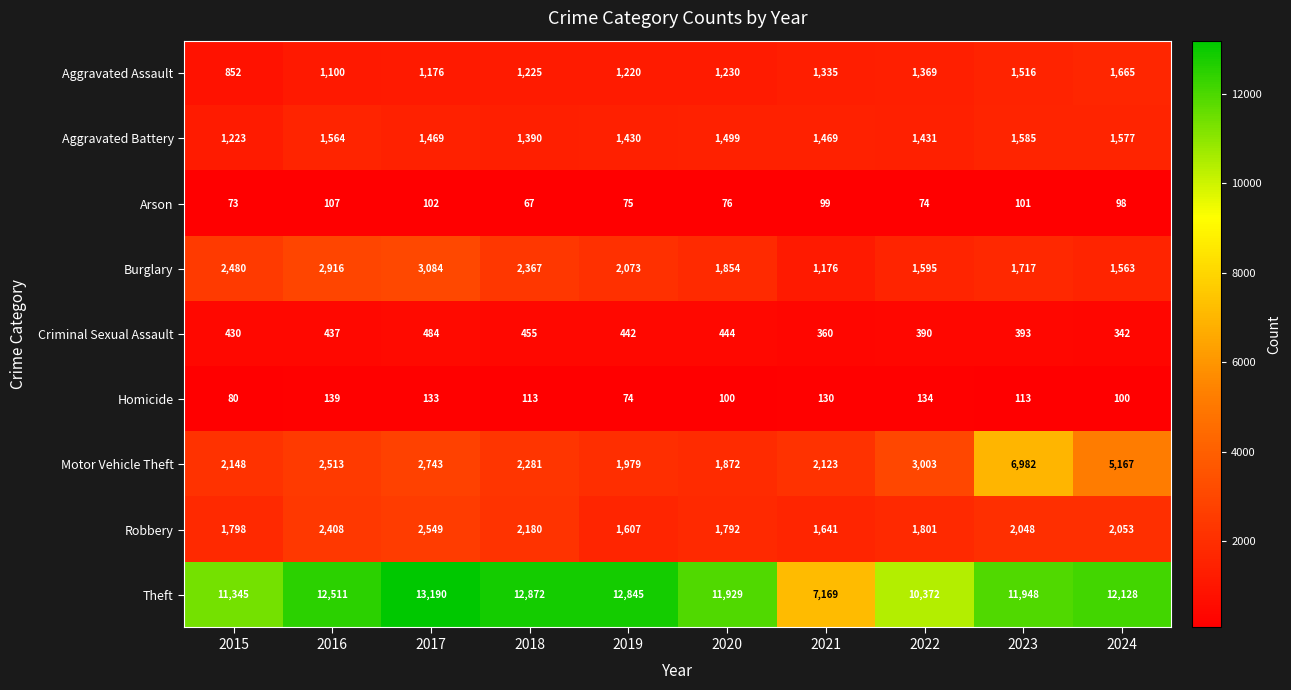

Read the Aggravated Assault value at 2016.

1100